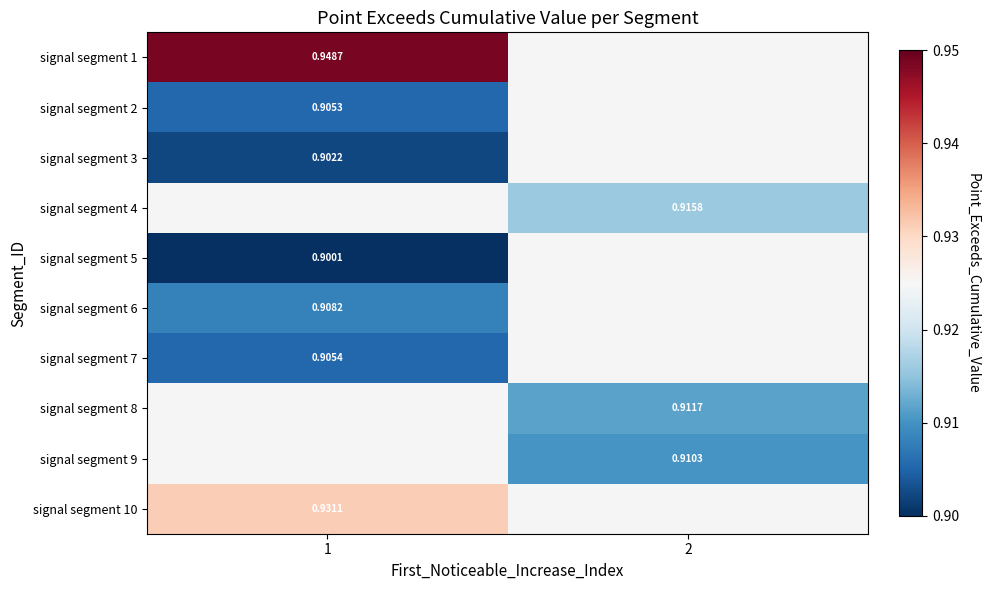

Is the value of signal segment 10 at 1 greater than the value of signal segment 8 at 2?

Yes